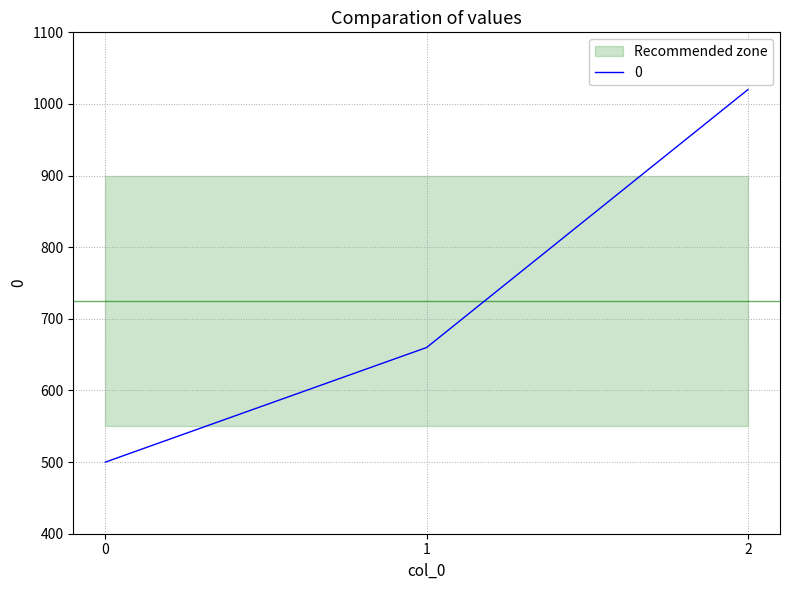

Between 1 and 0, which is larger?

1